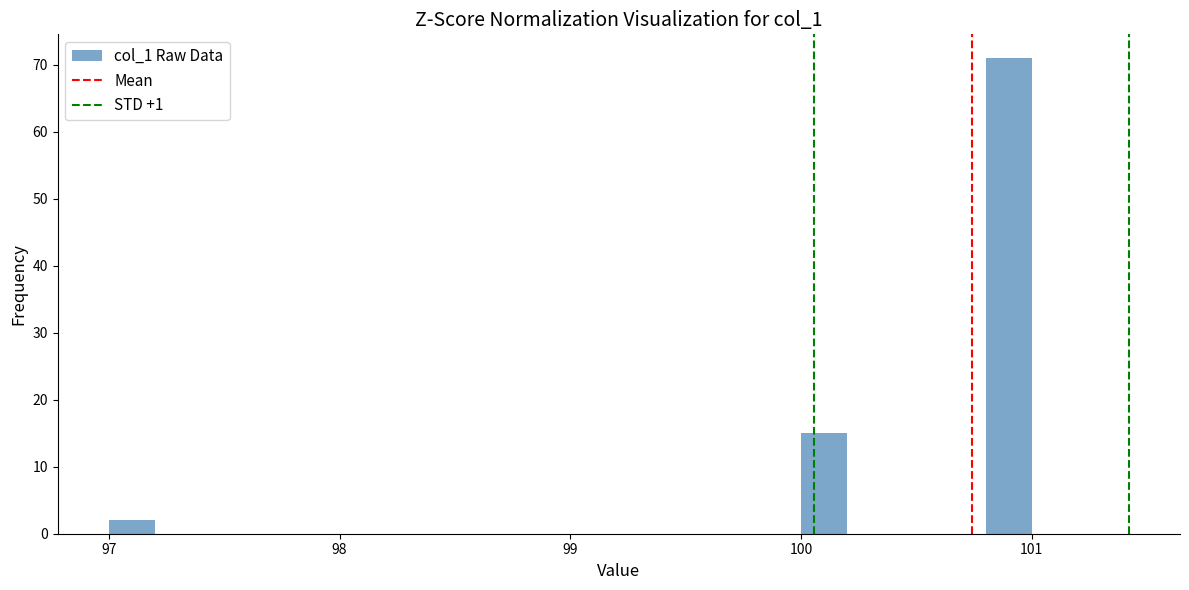

Around what value on the x-axis is the tallest bar? Give the approximate position of its centre, as read against the axis.

100.9